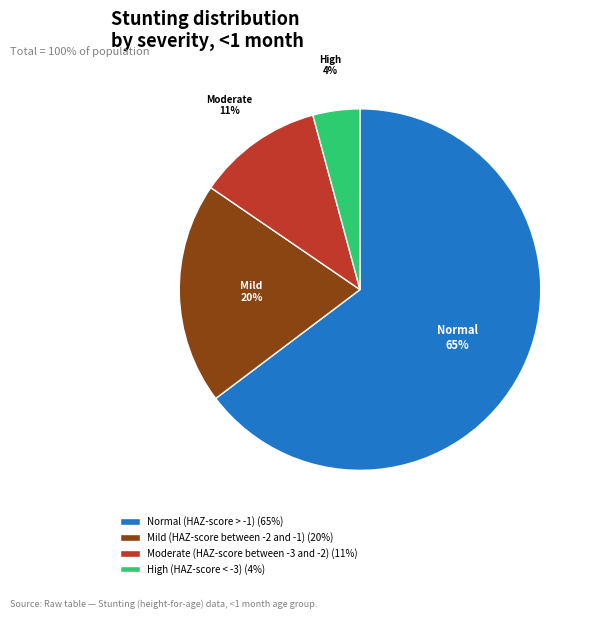

Does High (HAZ-score < -3) represent more than half of the total?

No